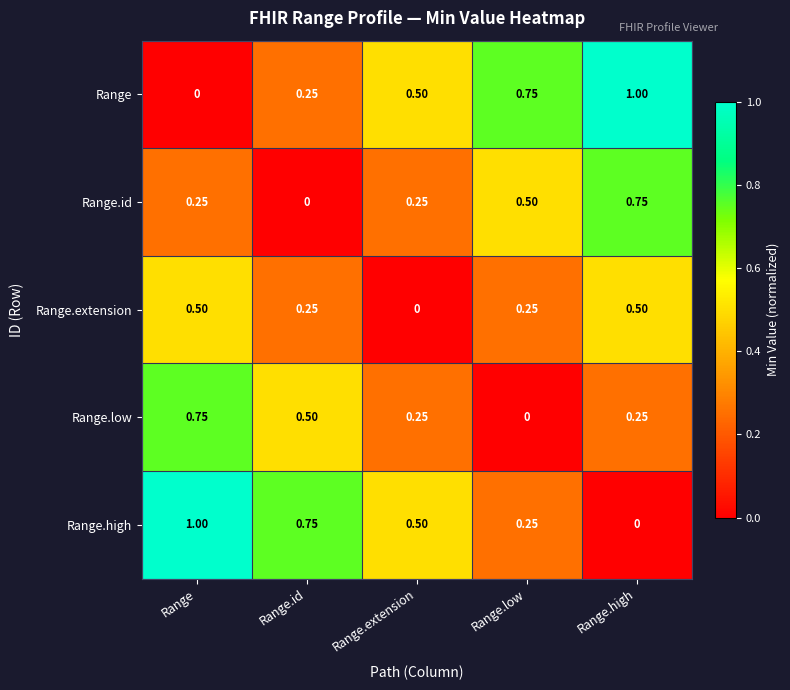

Which category has the highest value in the Range series?

Range.high